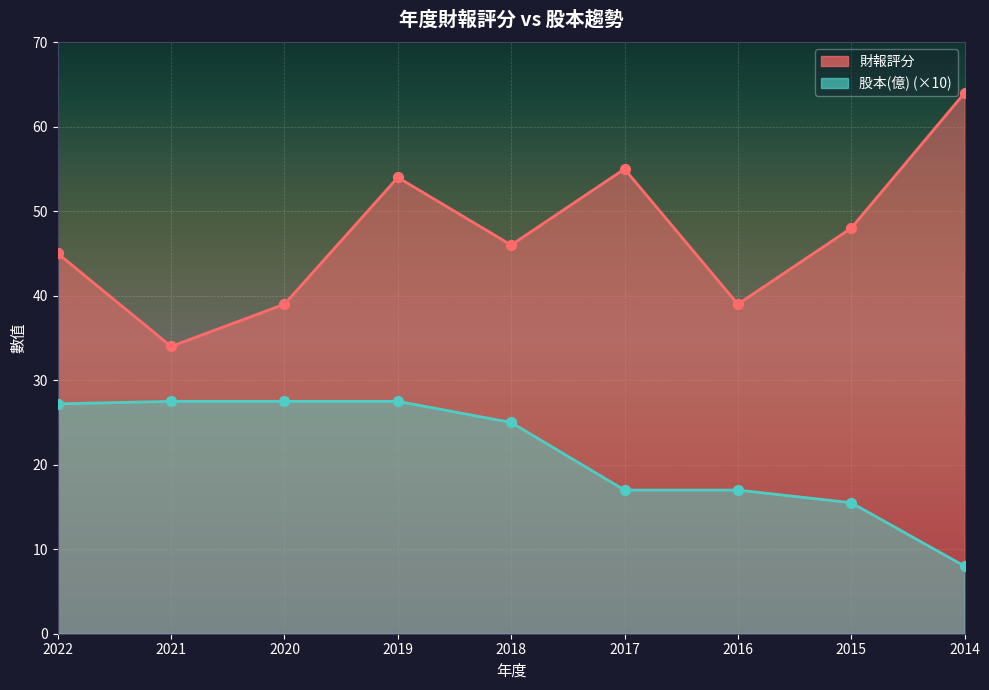

Which series contains the highest Y value?

財報評分